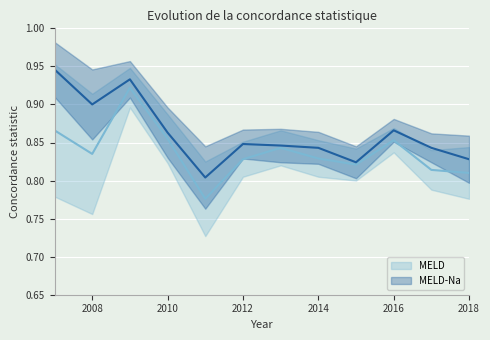

At which label is MELD-Na closest to 0?

2011